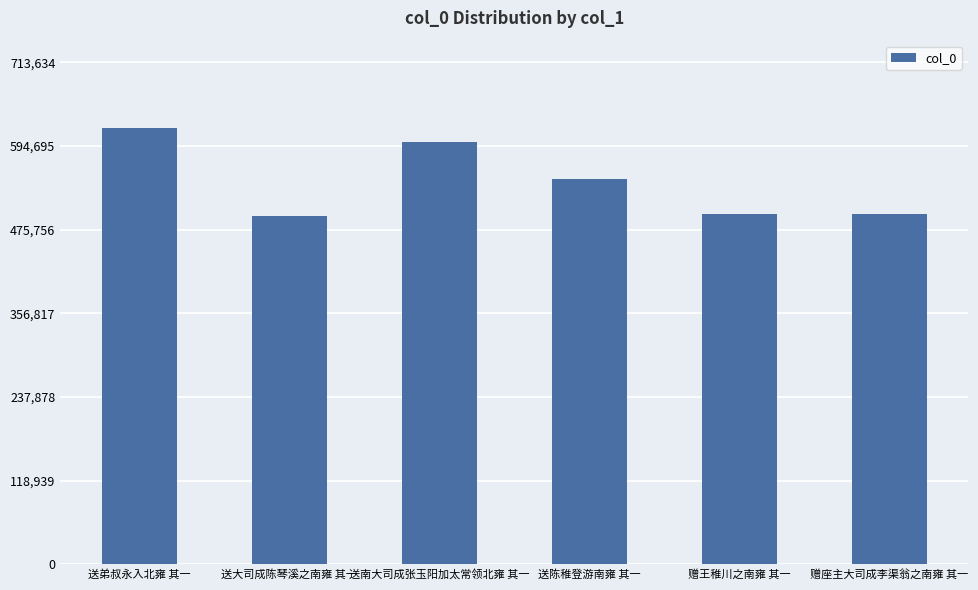

What is the average value?

543621